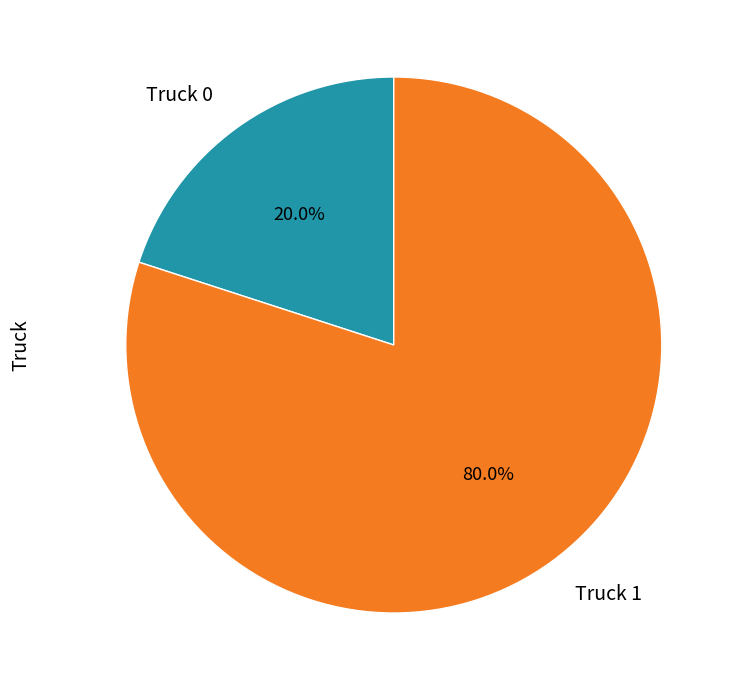

Is there any slice that represents more than half of the pie?

Yes